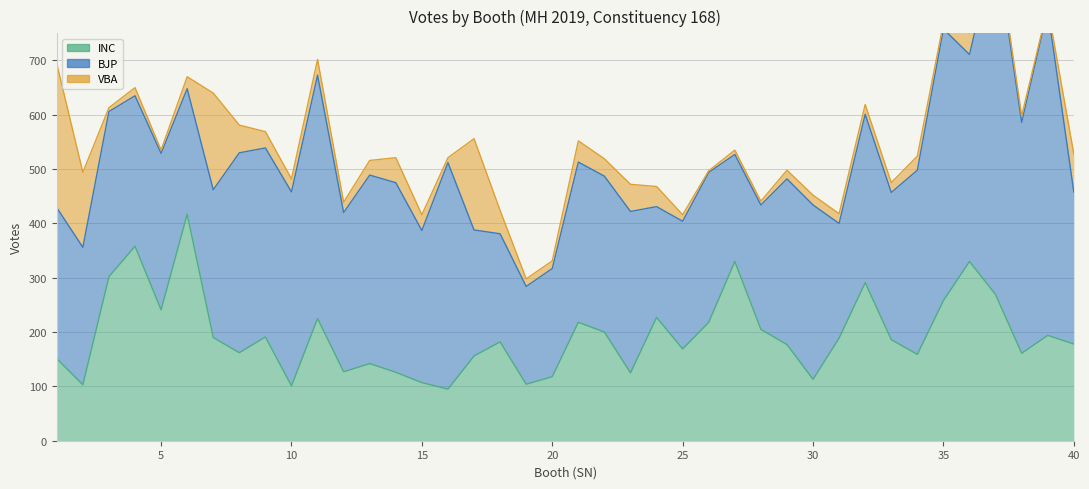

In BJP, how many points are lower than both neighbors (excluding endpoints)?

14